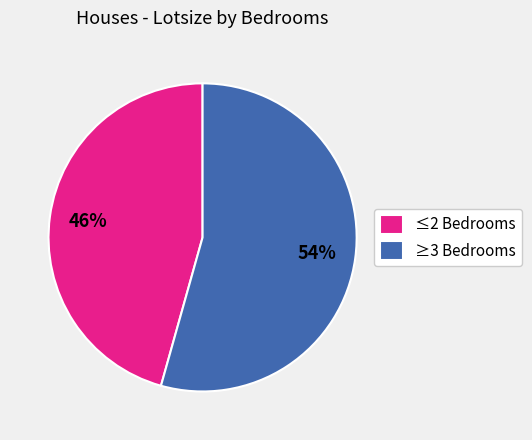

Does any single category account for the majority?

Yes